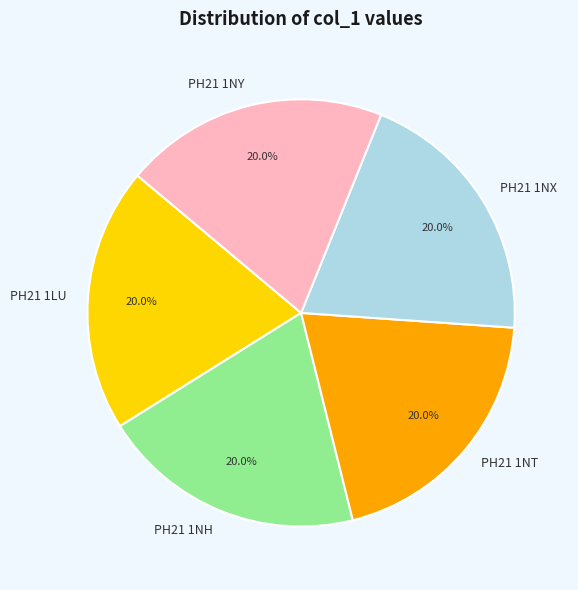

Does PH21 1LU account for over 50% of the chart?

No